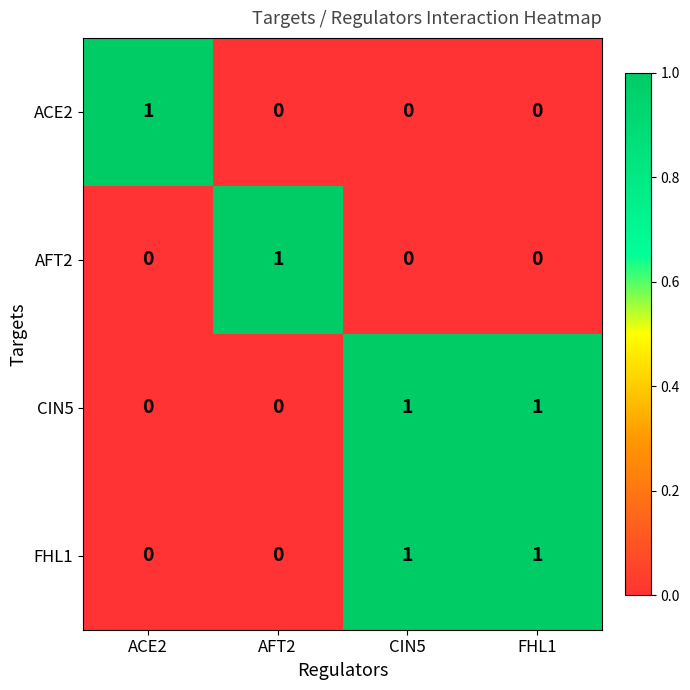

The FHL1 series shows -1 at AFT2. True or false?

False